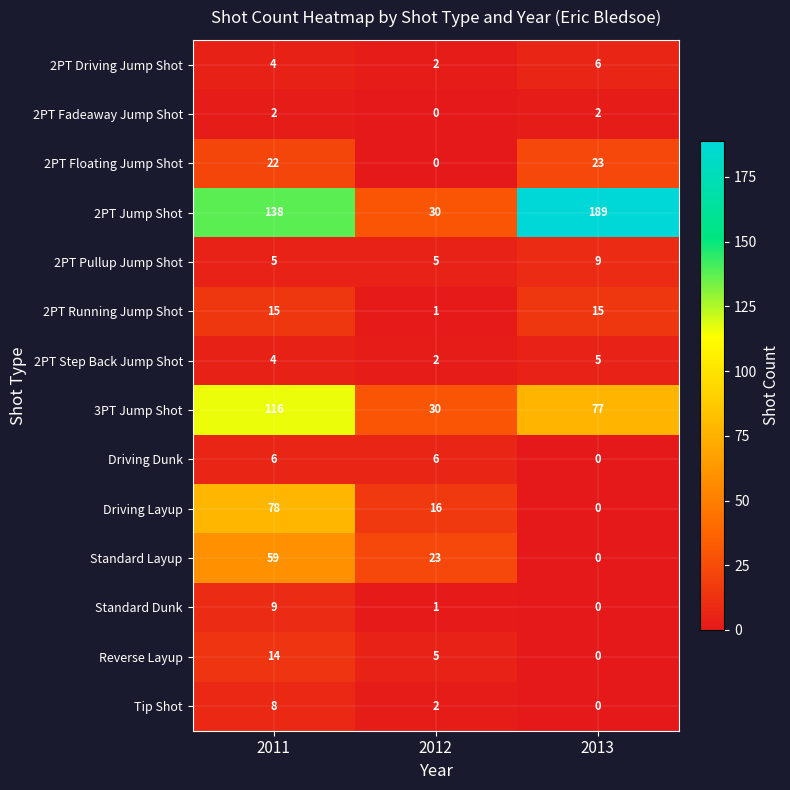

What is the difference between the Standard Layup values at 2013 and 2012?

23